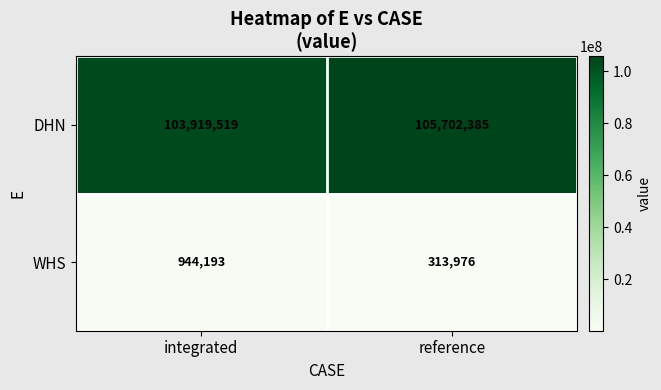

Which series has the largest range (max minus min)?

DHN